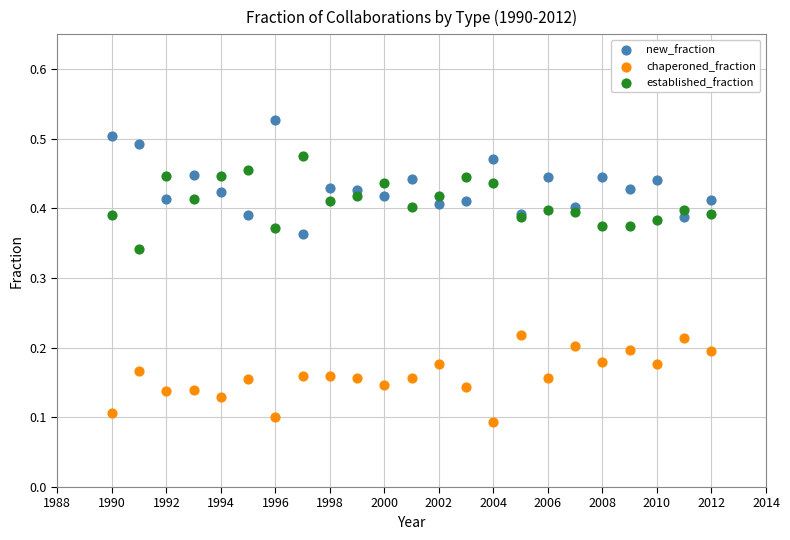

Which series contains the highest Y value?

new_fraction